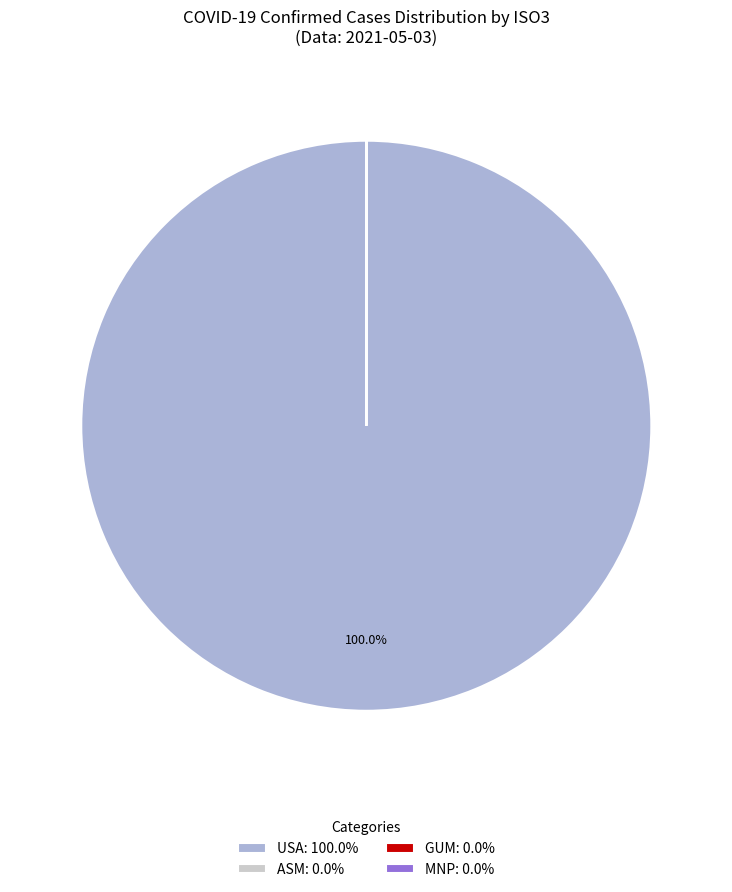

What is the largest slice in the pie chart?

USA